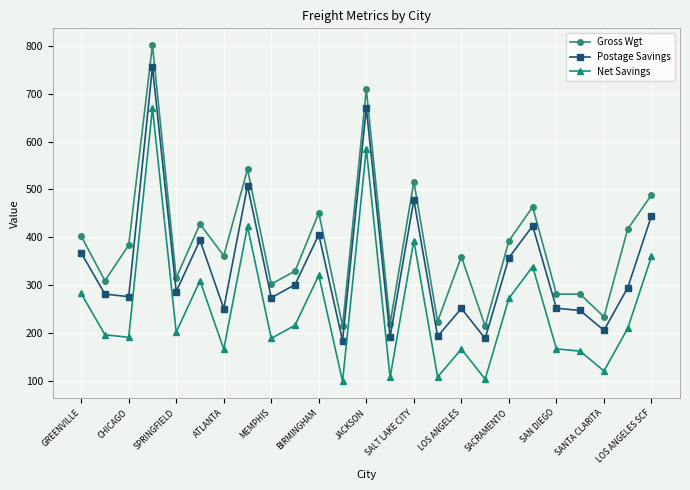

True or false: Net Savings and Postage Savings intersect in this chart.

False